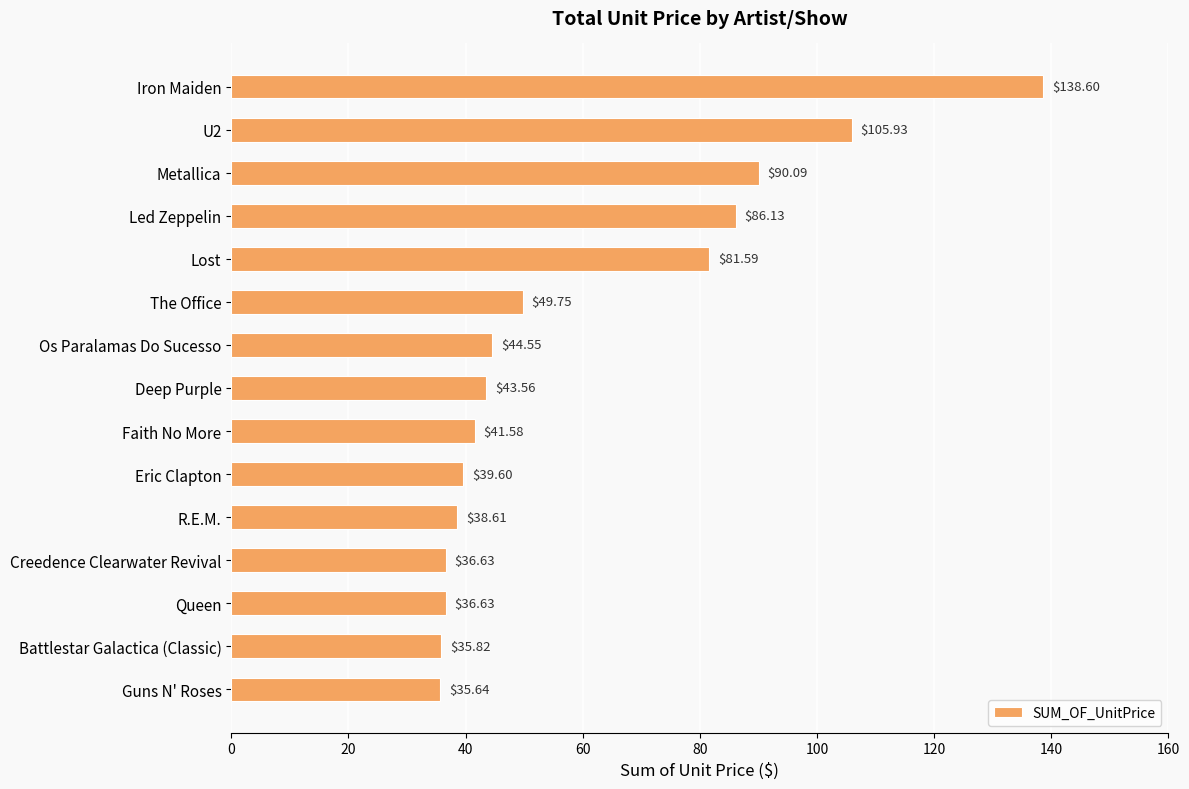

What is the difference between the maximum and second lowest values?

102.8